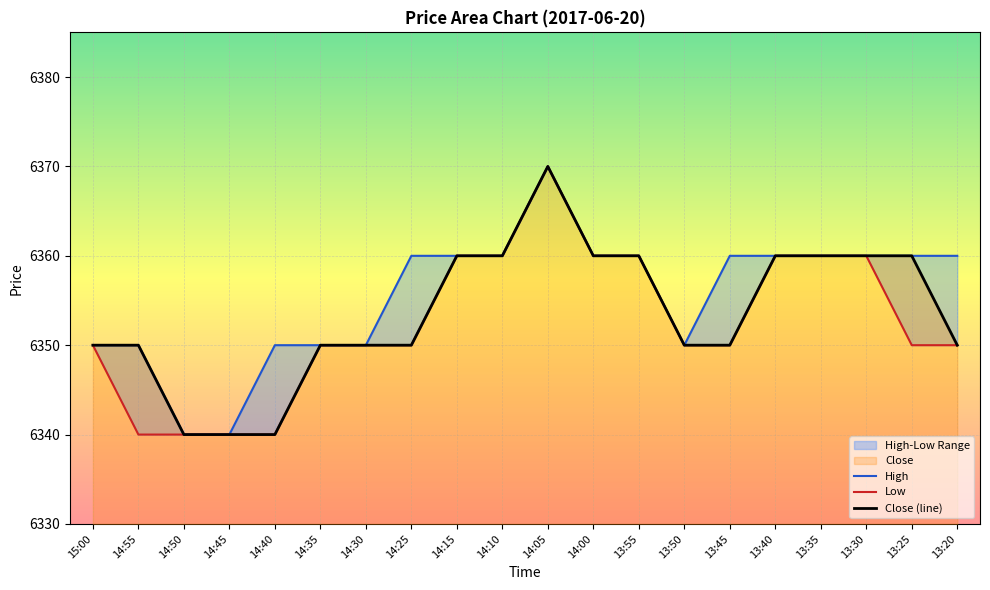

Which label corresponds to the smallest value in the chart?

14:50